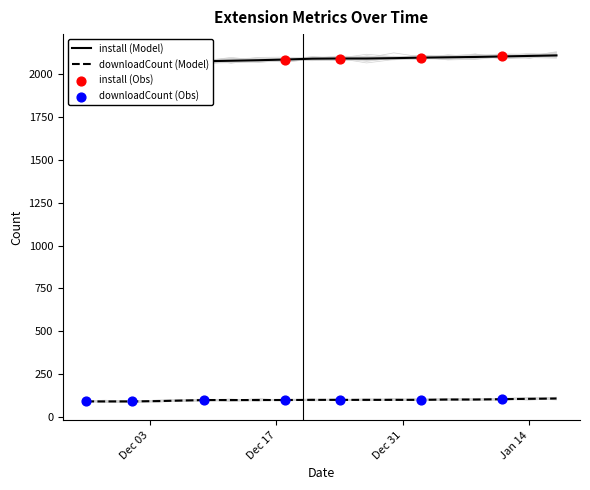

At which category is the sum across all series the highest?

2025-01-17